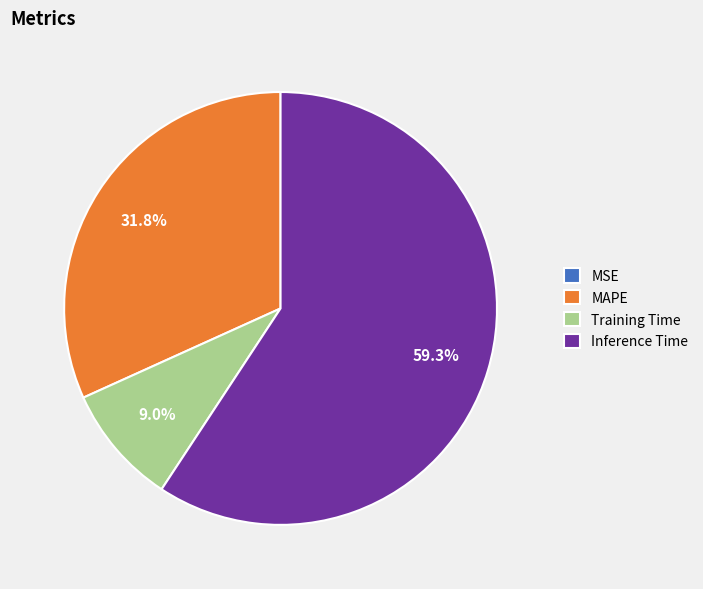

Which slice represents more than half of the pie?

Inference Time